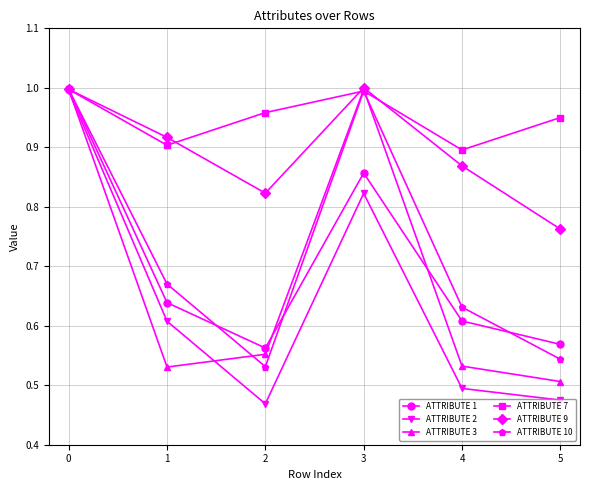

Between 1 and 5, which series saw the biggest shift?

ATTRIBUTE 9